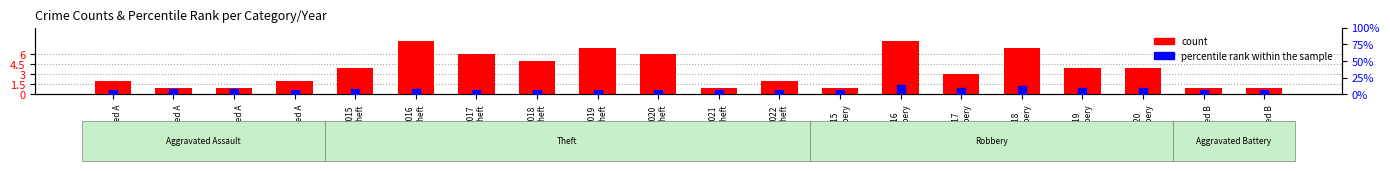

At which category is the sum across all series the highest?

2016
Robbery